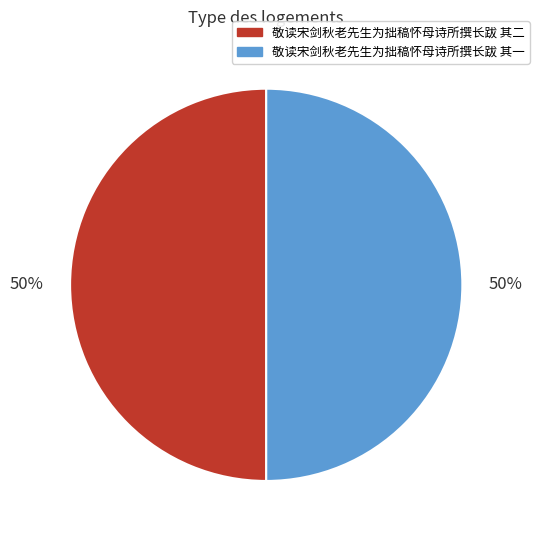

To the nearest percent, what percentage of the pie is 敬读宋剑秋老先生为拙稿怀母诗所撰长跋 其一?

50%